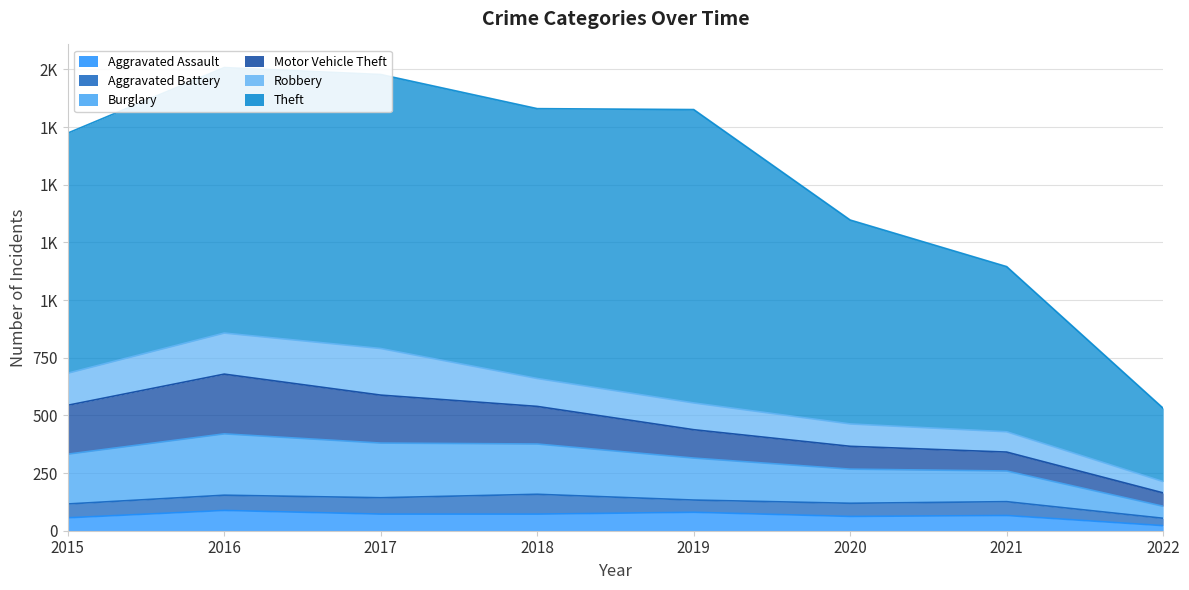

True or false: Theft and Burglary intersect in this chart.

False